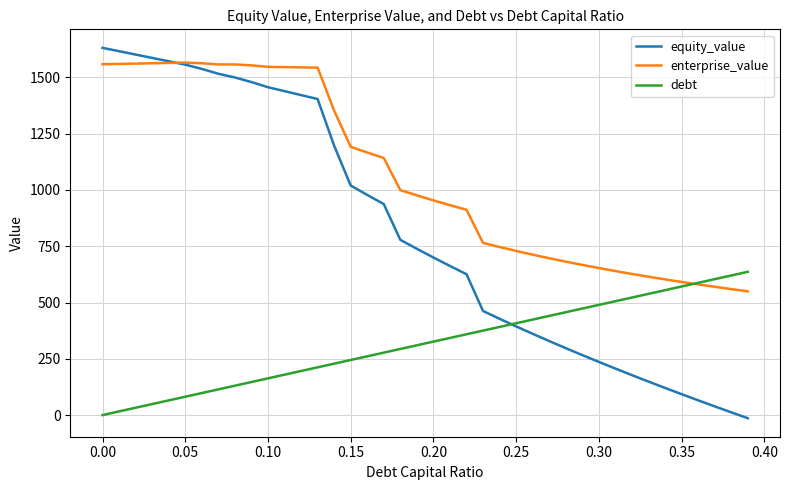

Which series has the widest spread of values?

equity_value